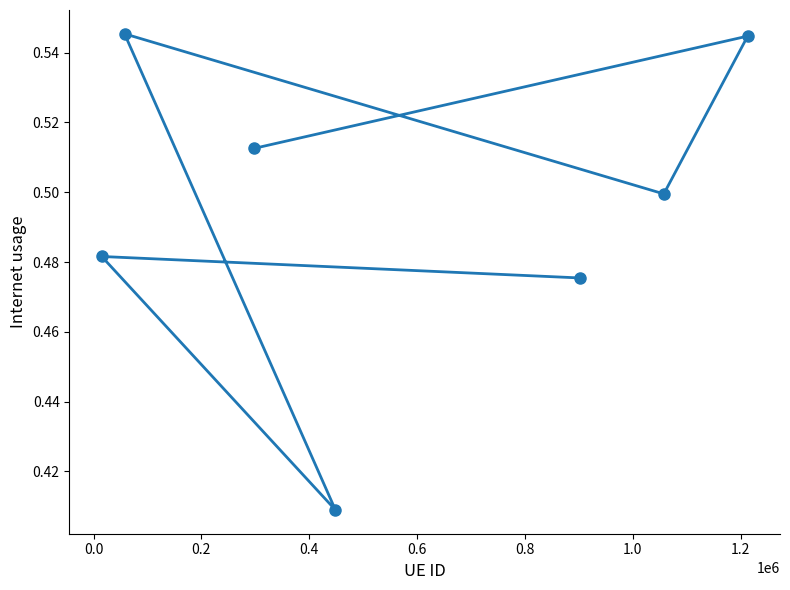

Count the values in the range 0 to 1.

7